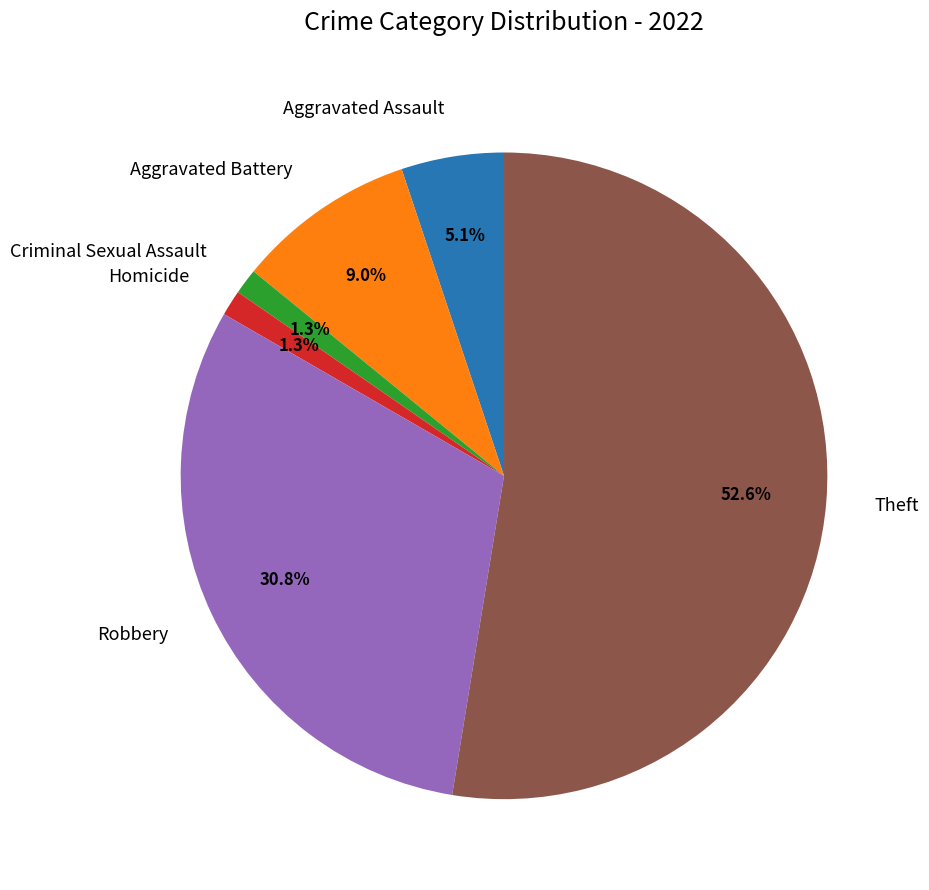

To the nearest percent, what percentage of the pie is Robbery?

31%